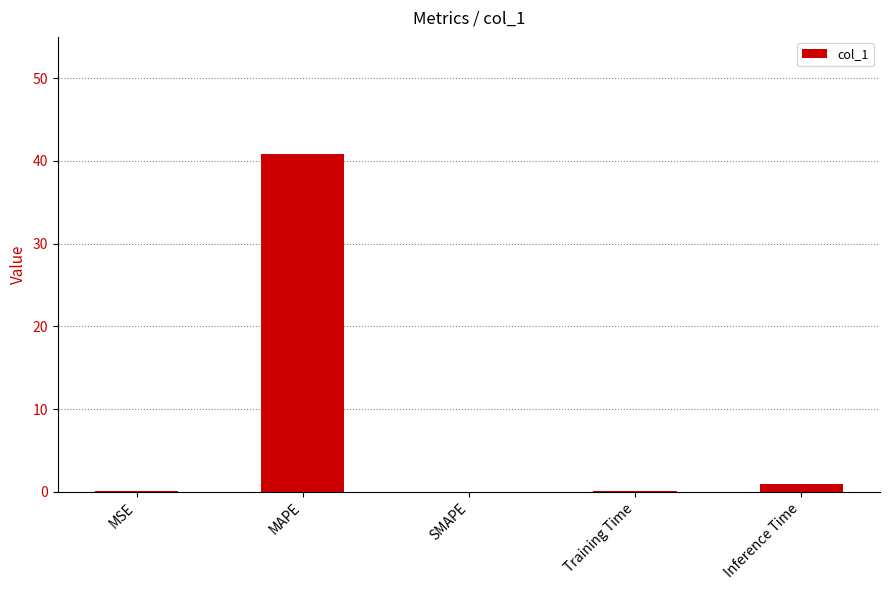

At which label is the value closest to 20?

Inference Time